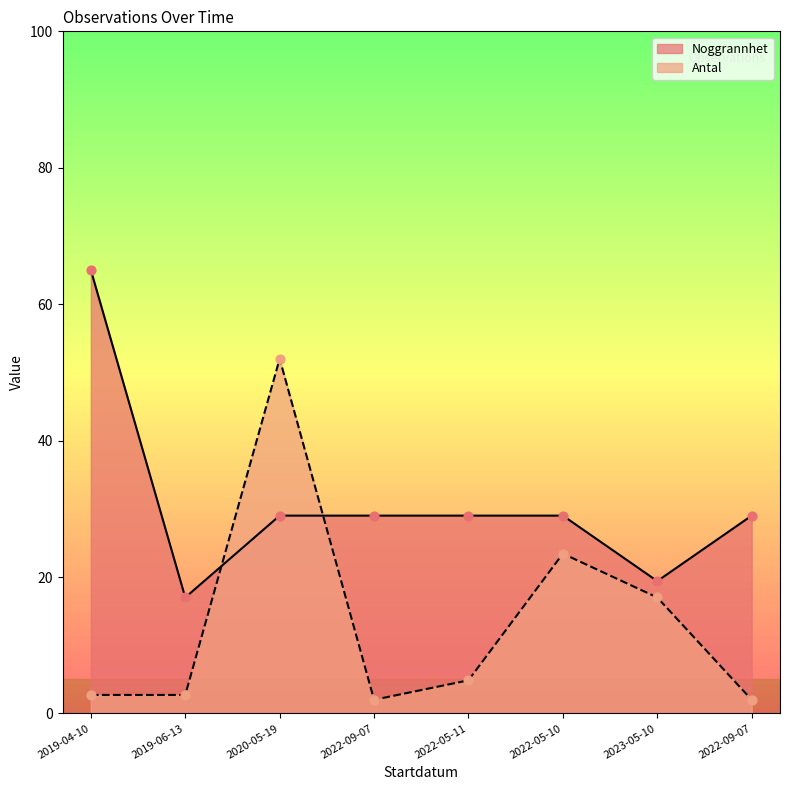

Which series contains the lowest Y value?

Antal